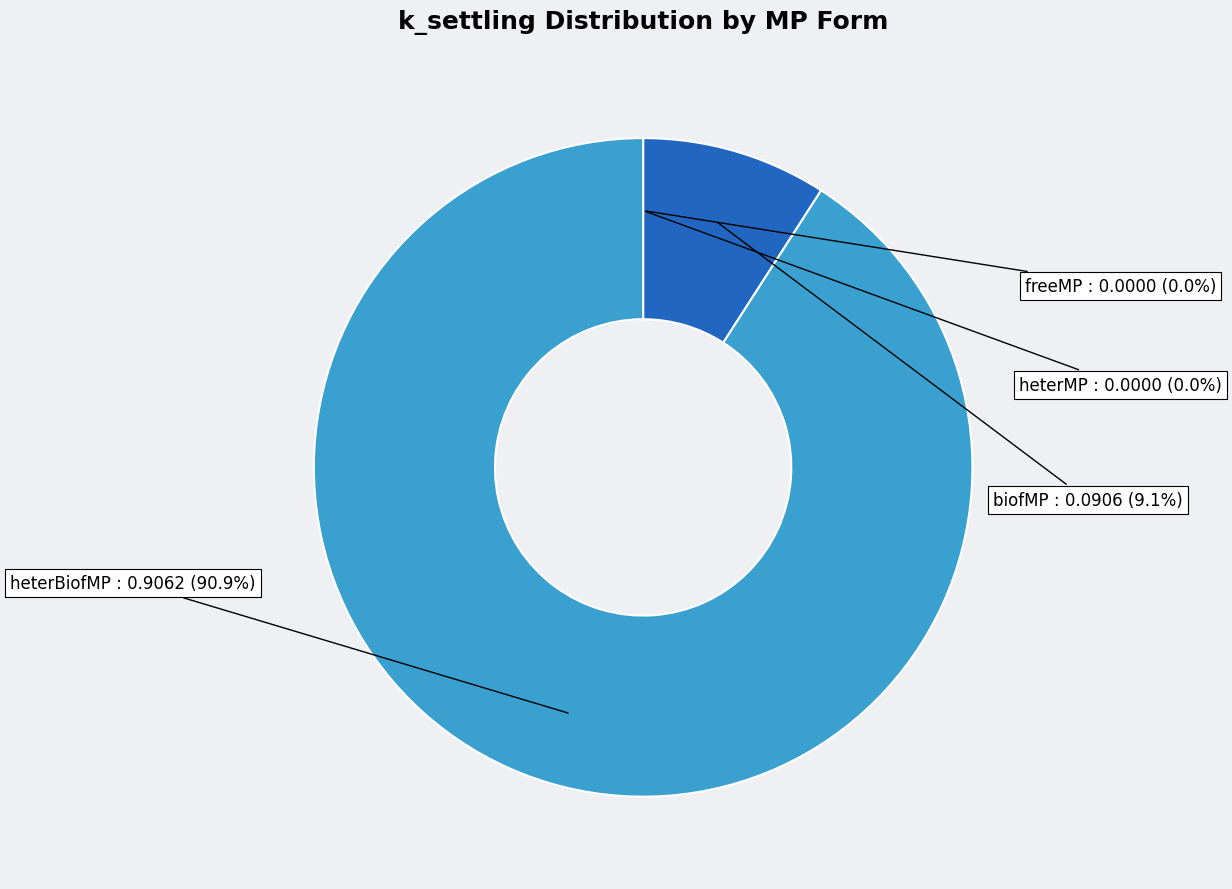

To the nearest percent, what is the difference between the largest and smallest slice percentages?

91%